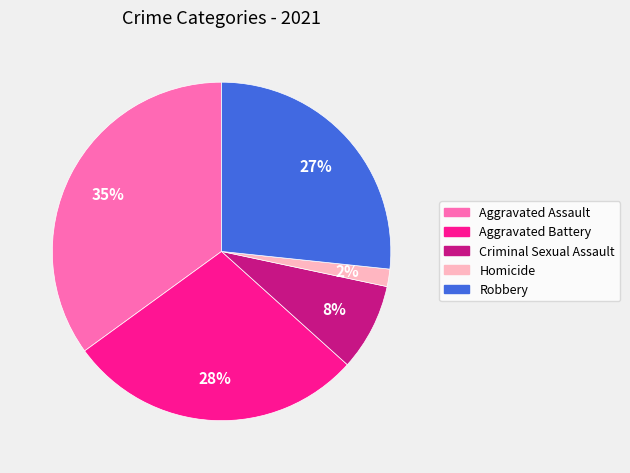

To the nearest percent, what is the average slice percentage?

20%